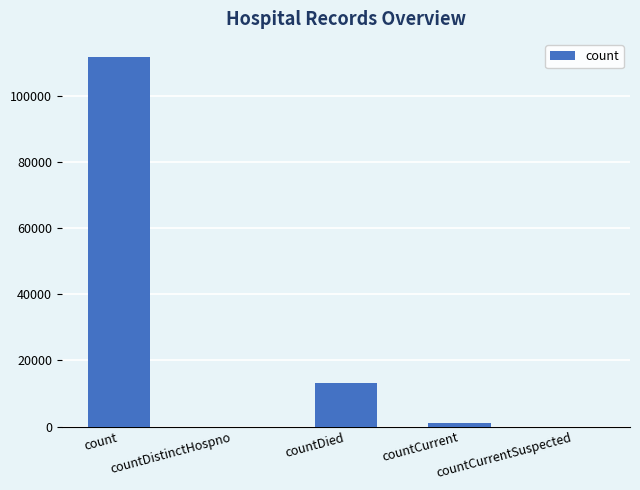

How many categories are shown in the chart?

5